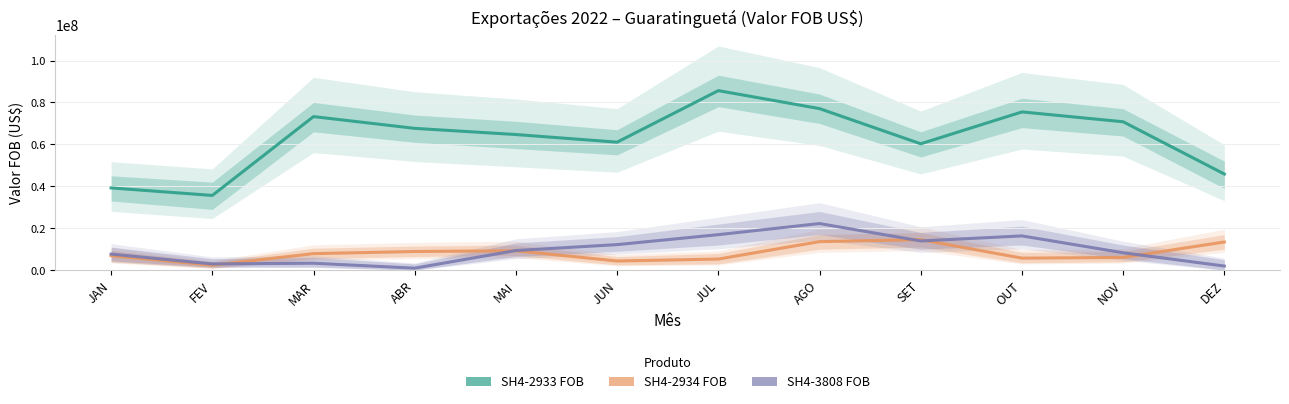

What is the average value of the SH4-3808 FOB series?

9681934